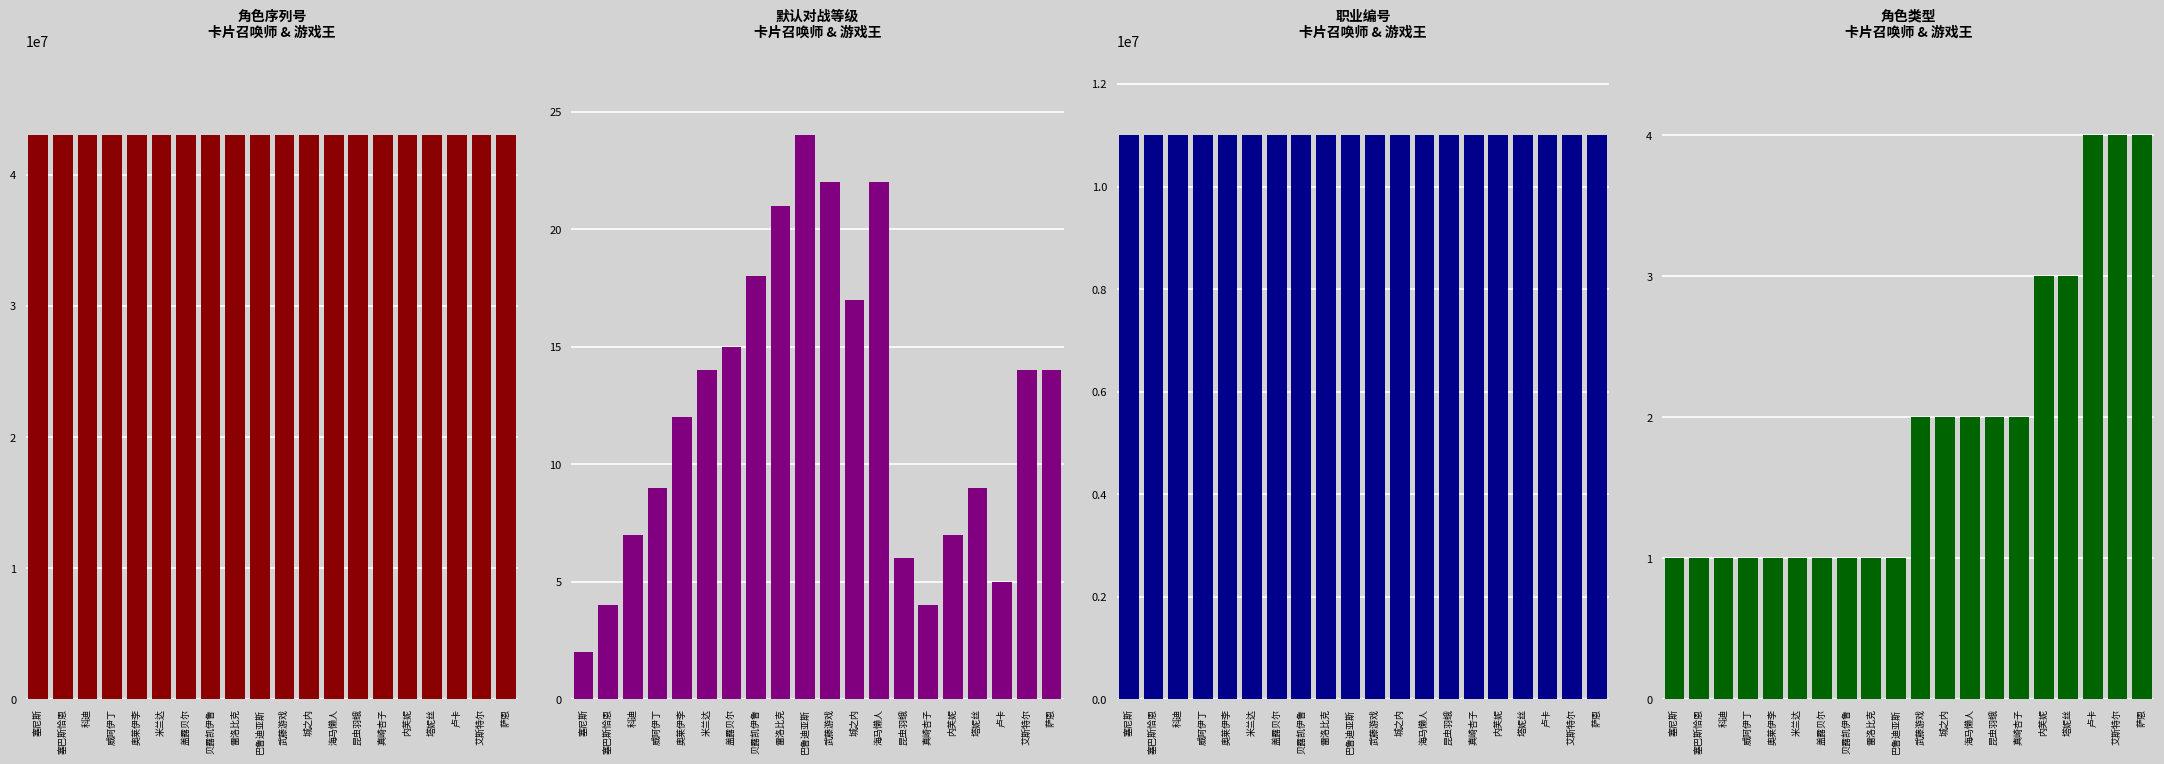

What is the maximum value shown in the chart?

43020305